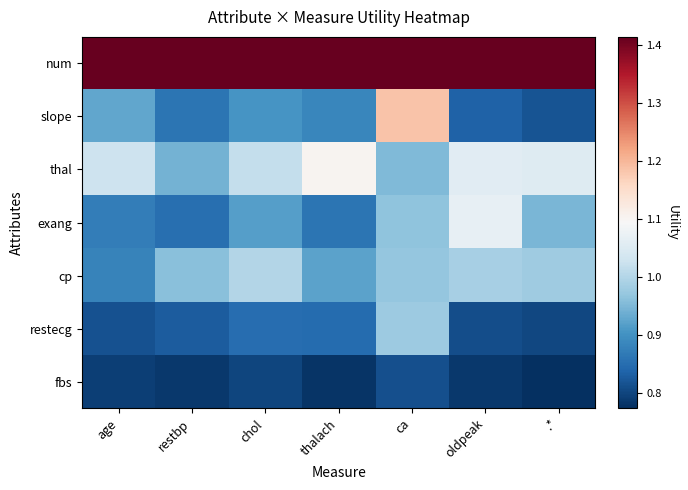

Between restbp and ca, which series saw the biggest shift?

slope